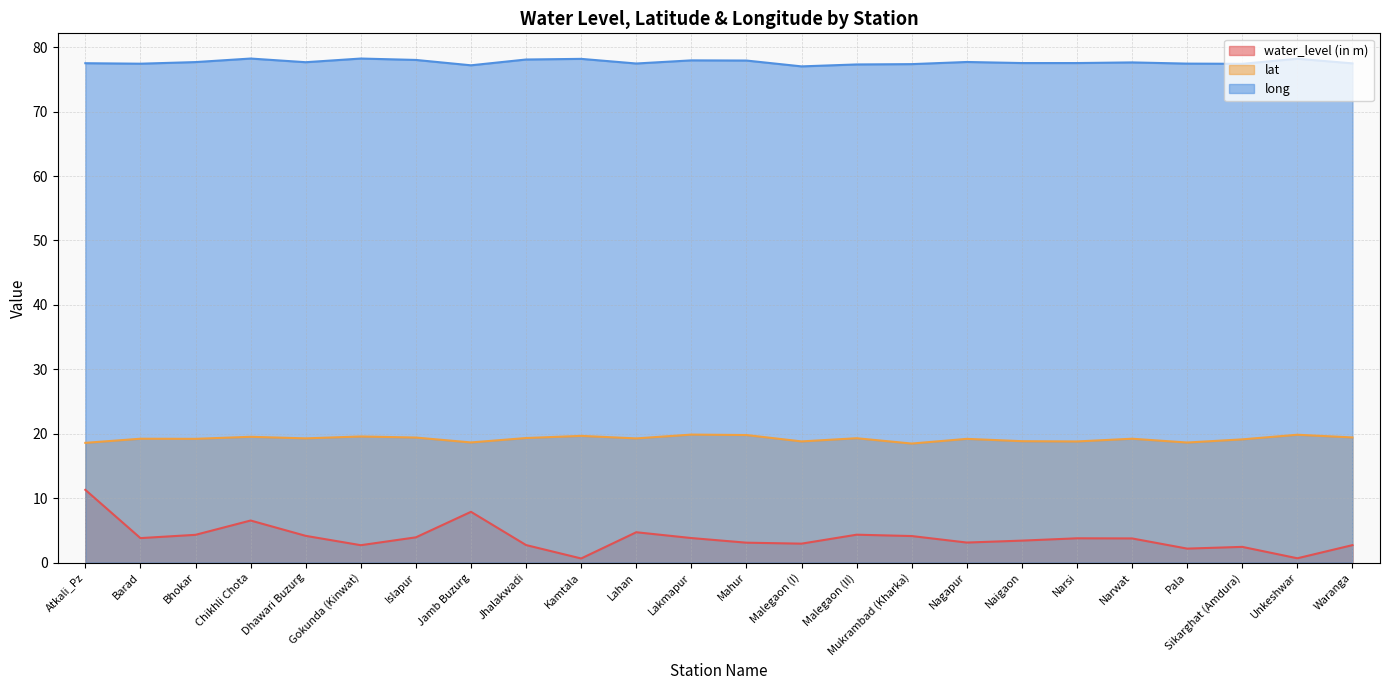

How many lines are shown in the chart?

3